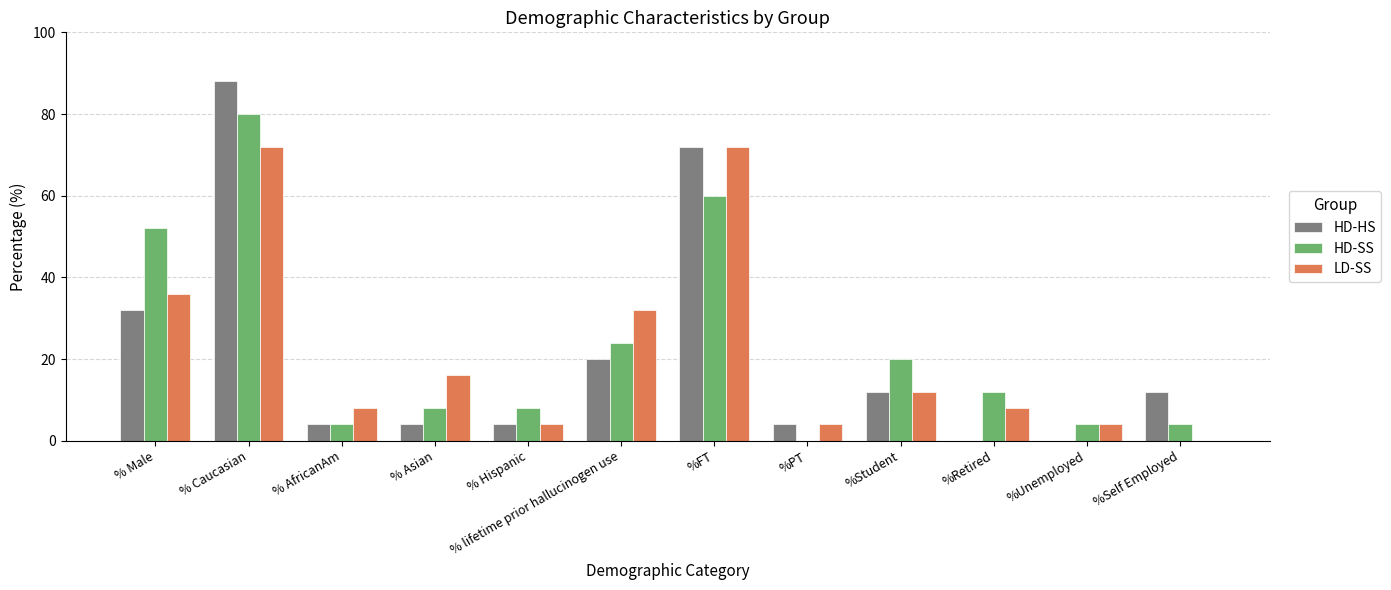

Where is LD-SS nearest to the value 36?

% Male